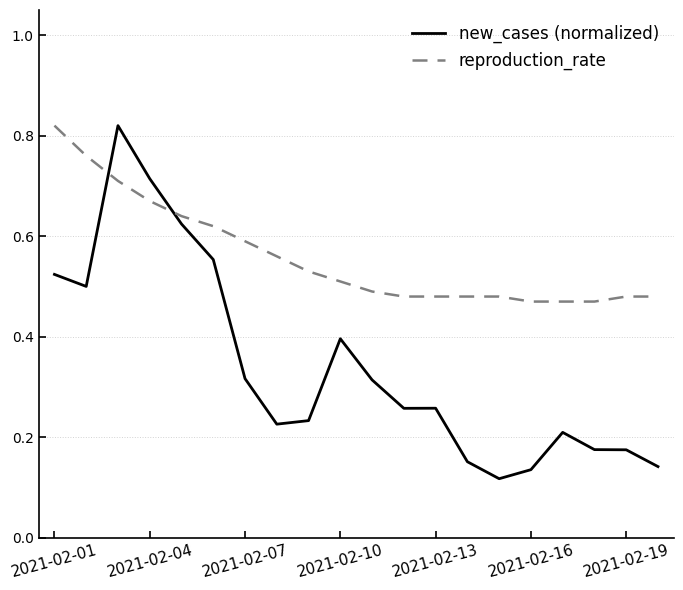

Rank the series by their average value, from lowest to highest.

new_cases (normalized), reproduction_rate